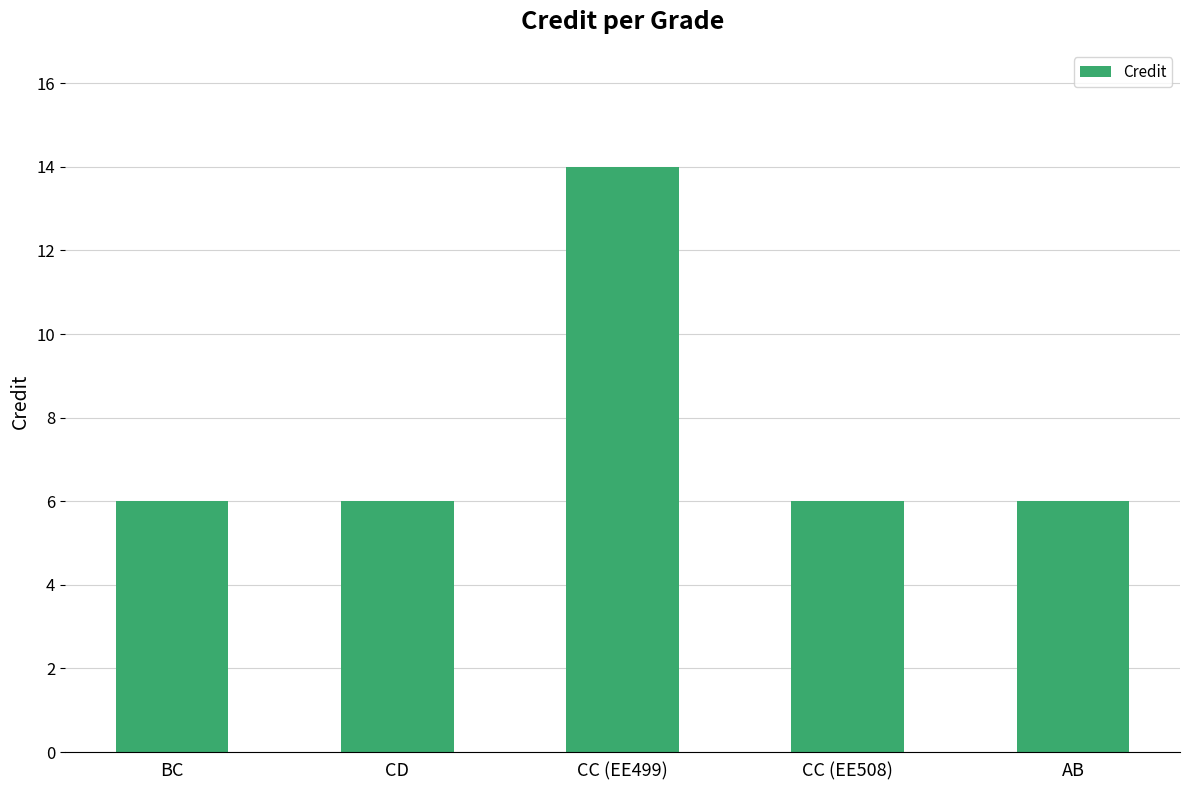

What is the maximum value shown in the chart?

14